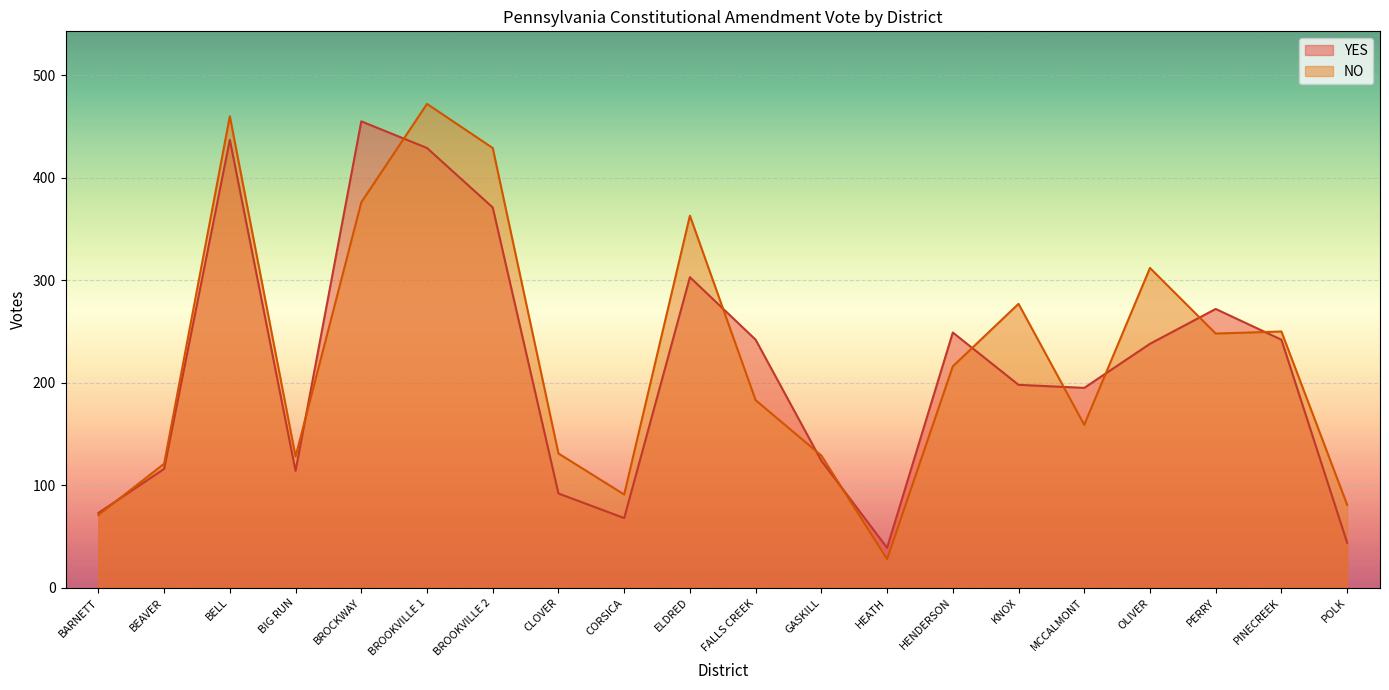

The YES series shows 56 at GASKILL. True or false?

False